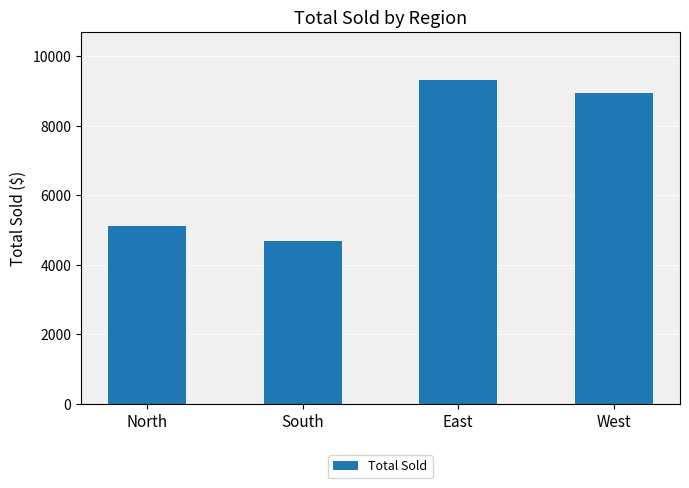

What position from the left is North?

1